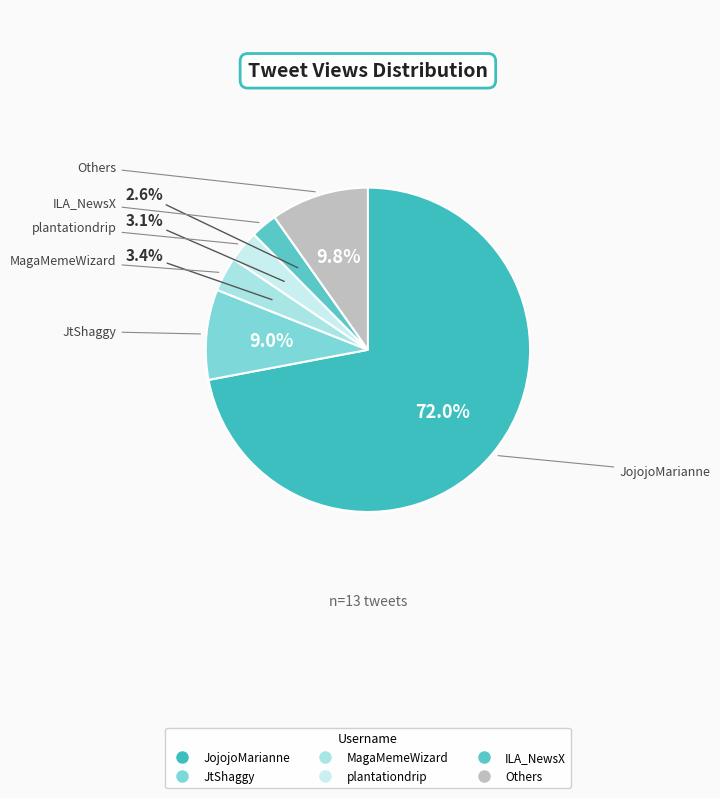

How many slices are in this pie chart?

6